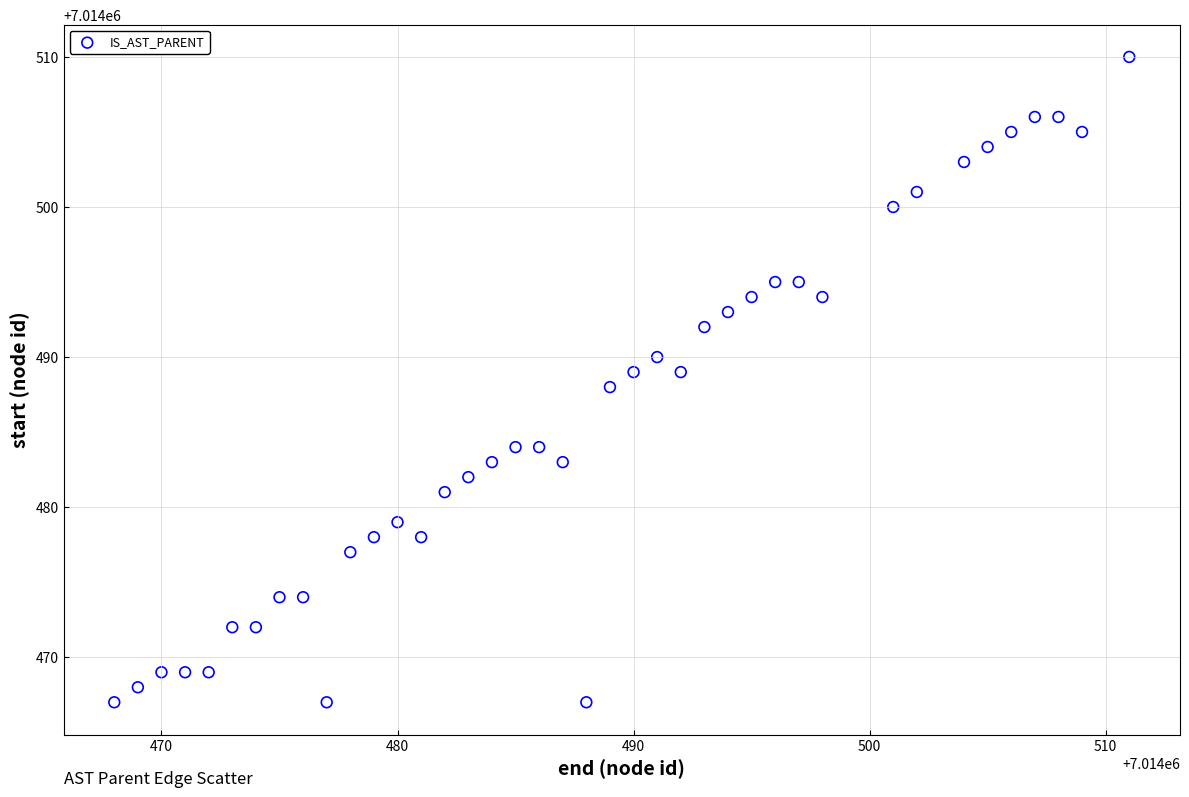

What is the range of X values (max minus min)?

43